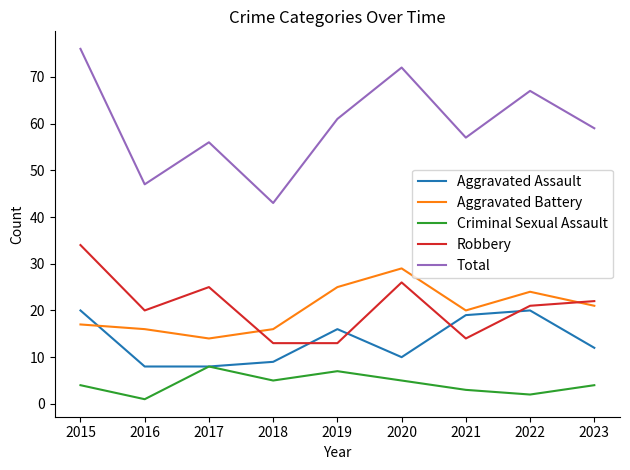

Between 2015 and 2017, which series saw the biggest shift?

Total